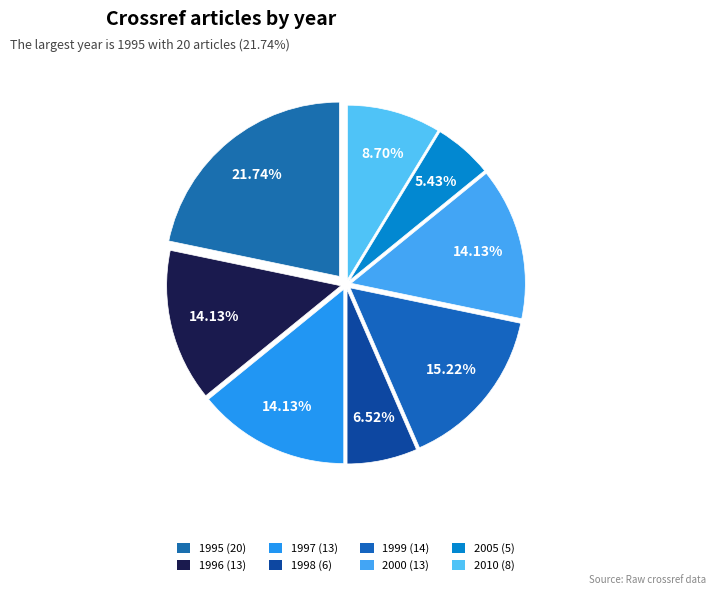

Is there any slice that represents more than half of the pie?

No